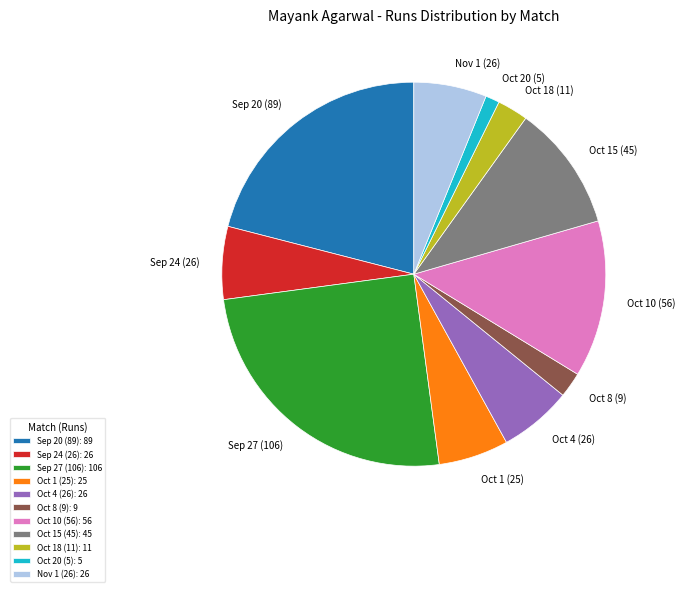

Which category has the smallest portion of the pie?

Oct 20 (5)